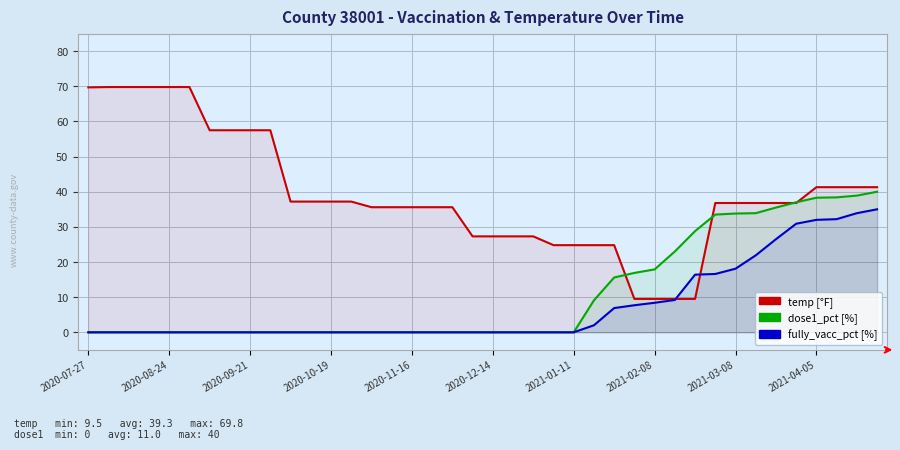

What value does the temp [°F] series have at 2021-03-08?

36.8